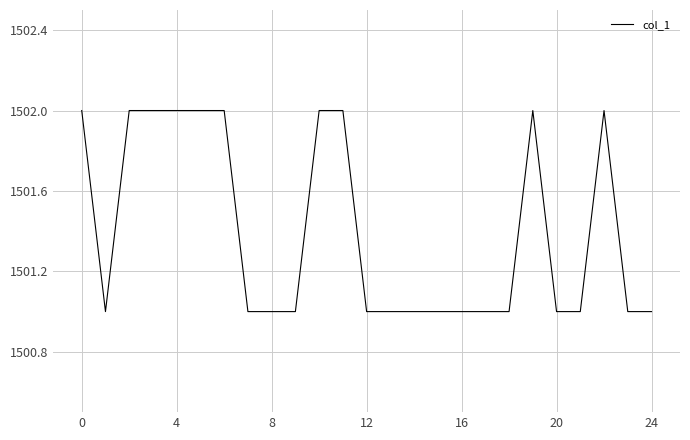

What is the minimum value shown in the chart?

1501